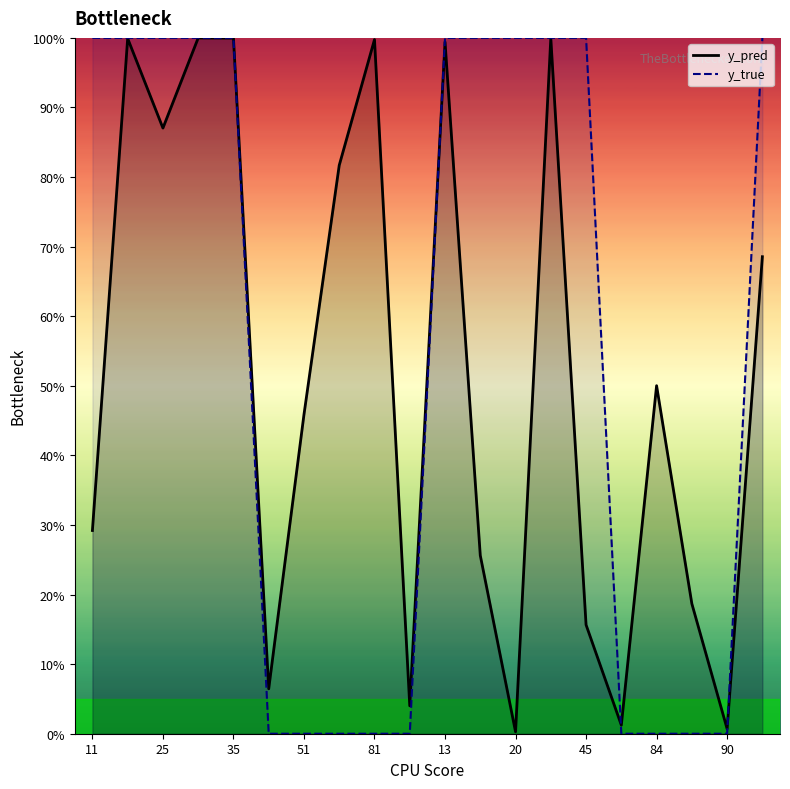

At how many categories does at least one series exceed 0?

20